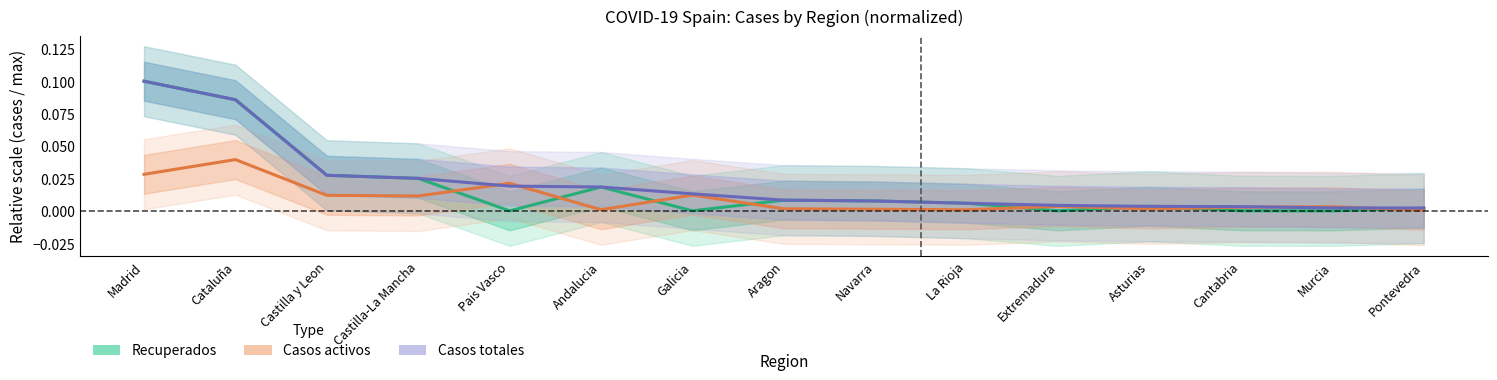

Rank the series at Pais Vasco from highest to lowest value.

Casos activos, Casos totales, Recuperados